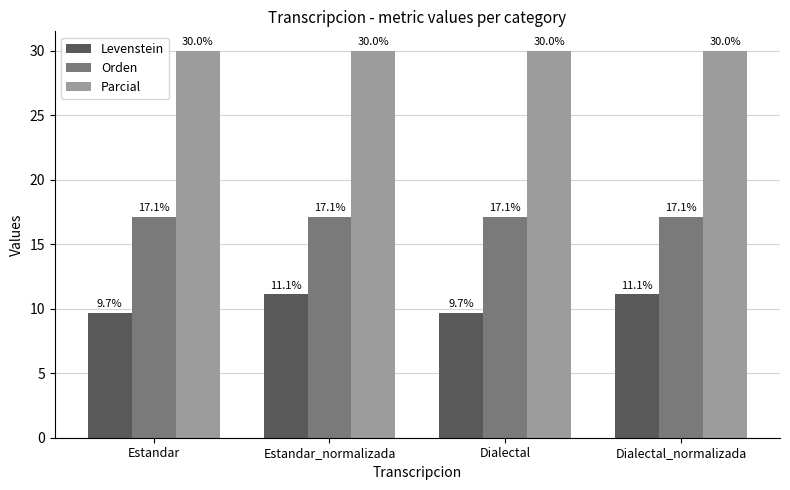

What is the maximum value shown in the chart?

30.0